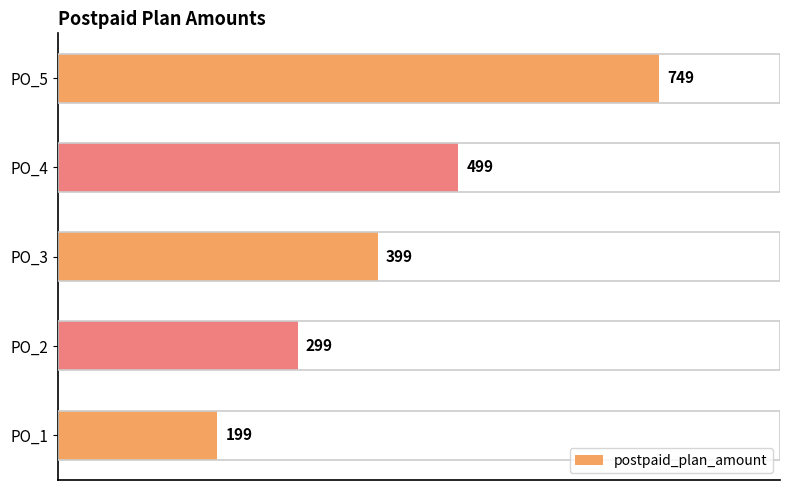

What is the change in value from PO_2 to PO_5?

+450